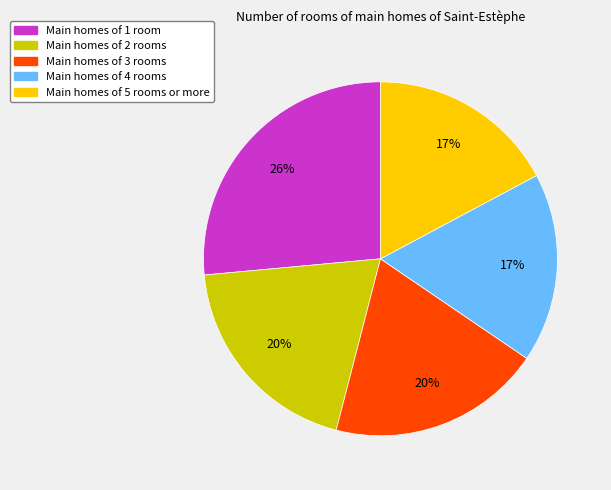

To the nearest percent, what is the difference between the largest and smallest slice percentages?

9%